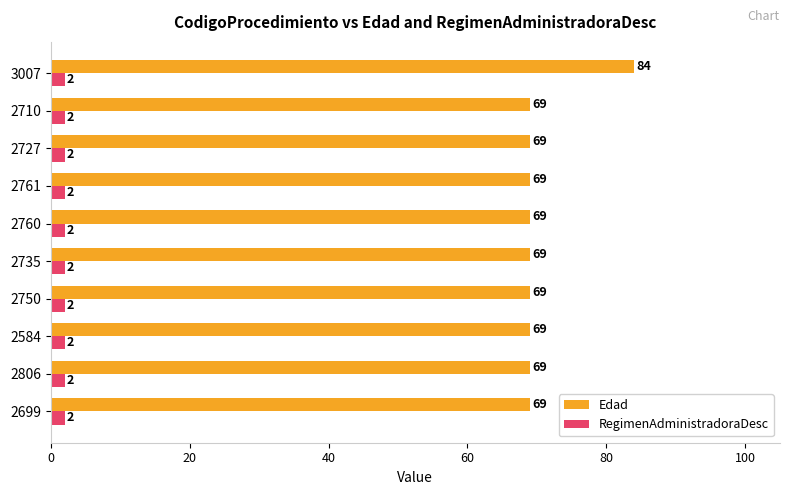

Which label corresponds to the largest value in the chart?

3007